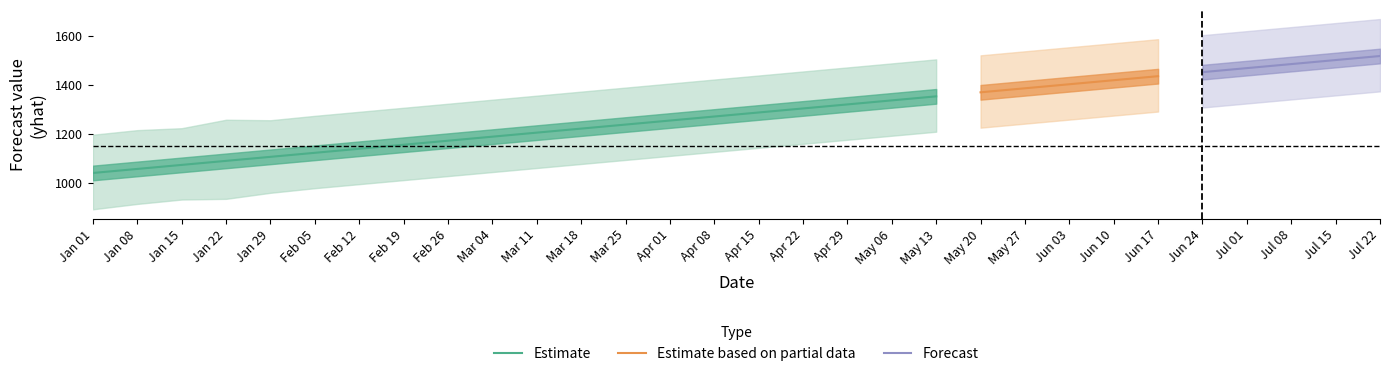

Where is yhat_lower nearest to the value 1131?

14